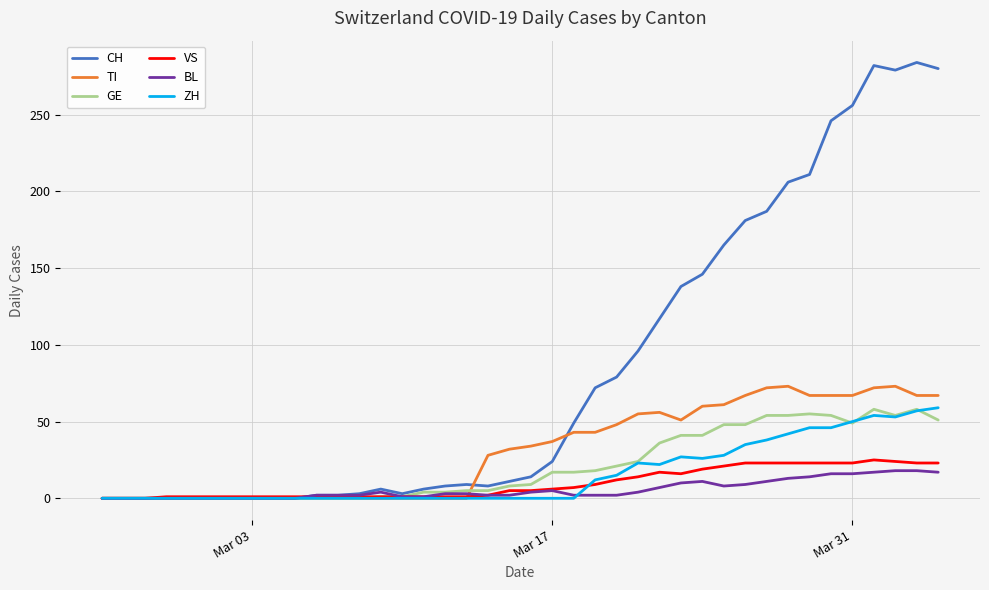

Count the number of data series in this chart.

6